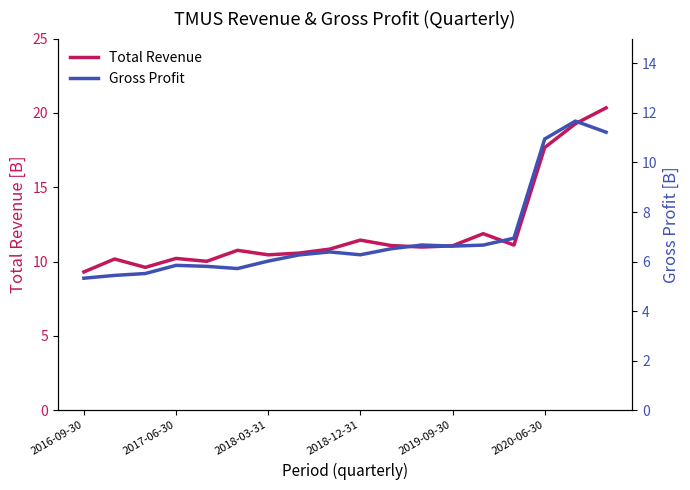

What is the maximum value for Total Revenue?

20.3